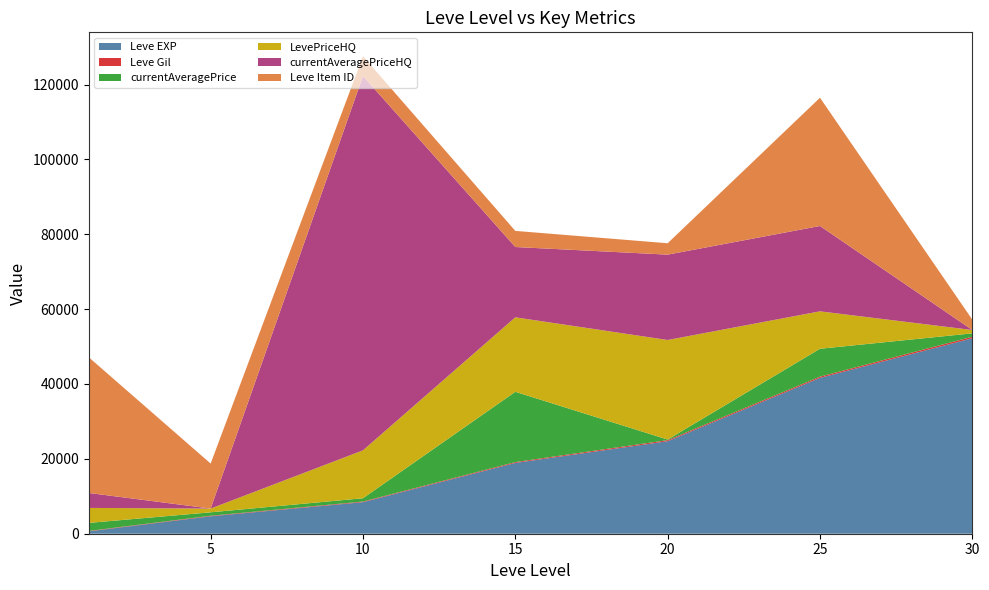

Reading left to right, transcribe all the data shown in this chart.

Leve EXP: 630	4660	8430	18910	24710	41630	52220
Leve Gil: 112	140	172	226	295	336	410
currentAveragePrice: 2150	920	875	18778	150	7446	898
LevePriceHQ: 4000	999	12800	19900	26600	10000	898
currentAveragePriceHQ: 4000	0	99999	18778	22800	22800	0
Leve Item ID: 36249	12028	5289	4308	3043	34261	2767